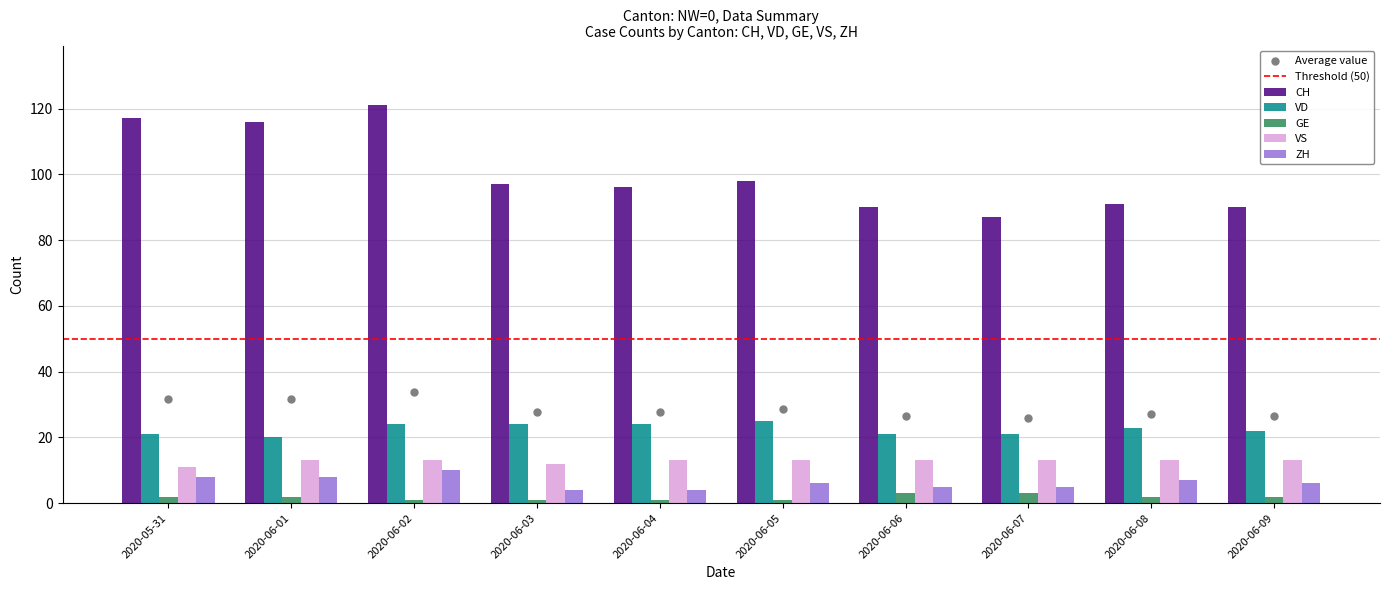

At how many categories does at least one series exceed 115?

3